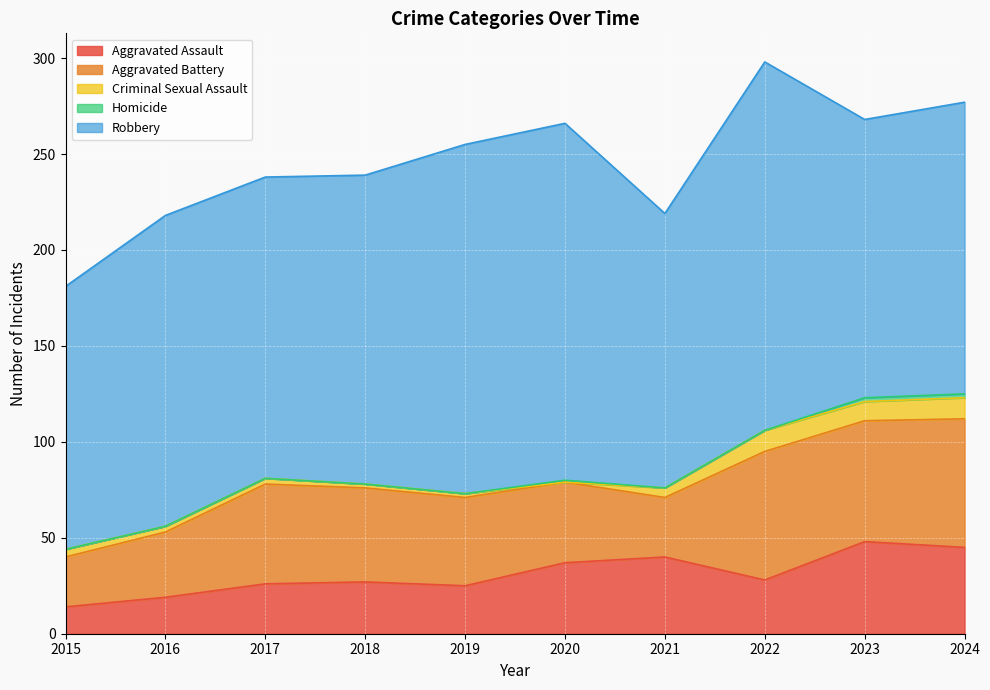

Where is Aggravated Battery nearest to the value 46?

2019